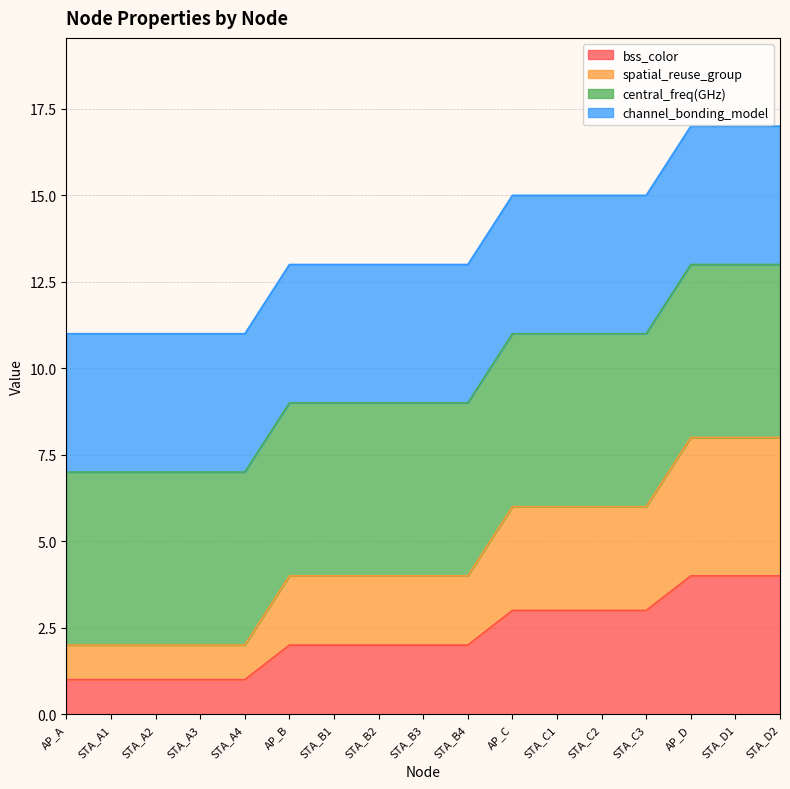

True or false: spatial_reuse_group and bss_color intersect in this chart.

False